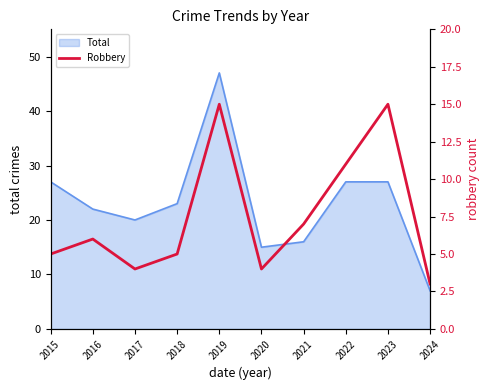

True or false: Total has a value of 14 at 2016.

False